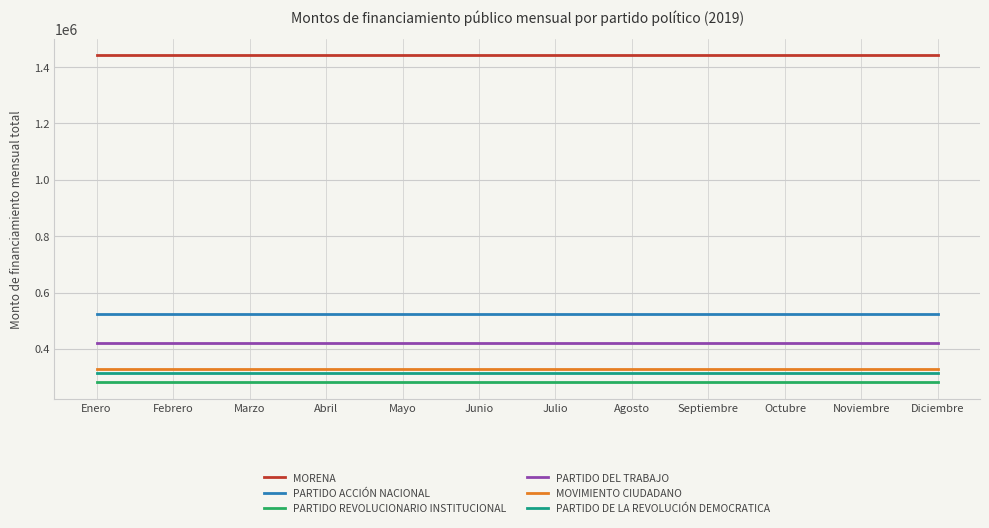

Is this an area chart (filled region under the line)?

No